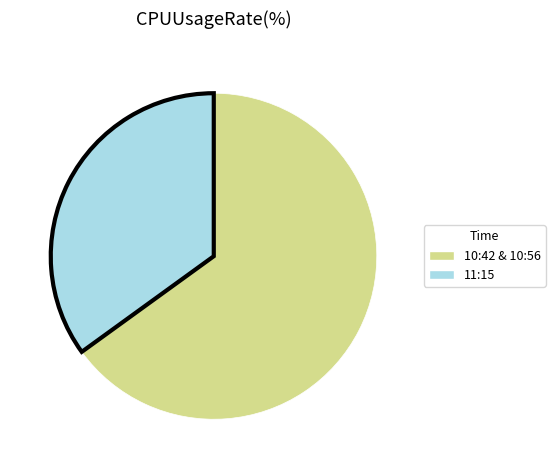

What is the largest slice in the pie chart?

10:42 & 10:56